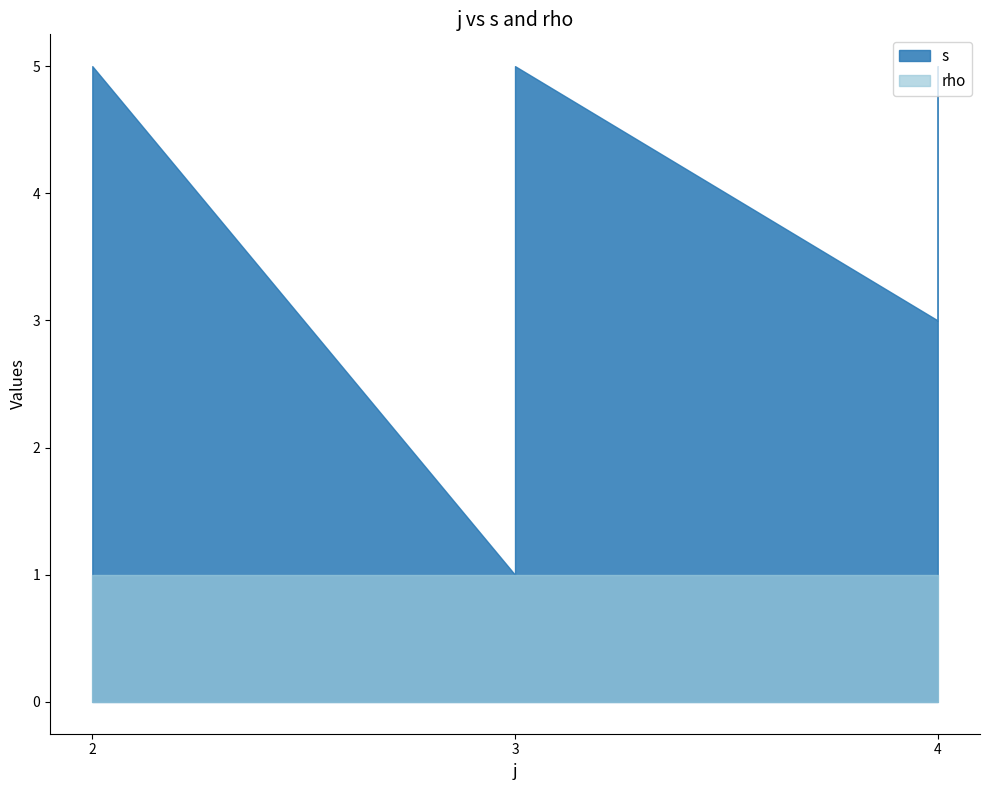

True or false: s and rho cross at least once.

False